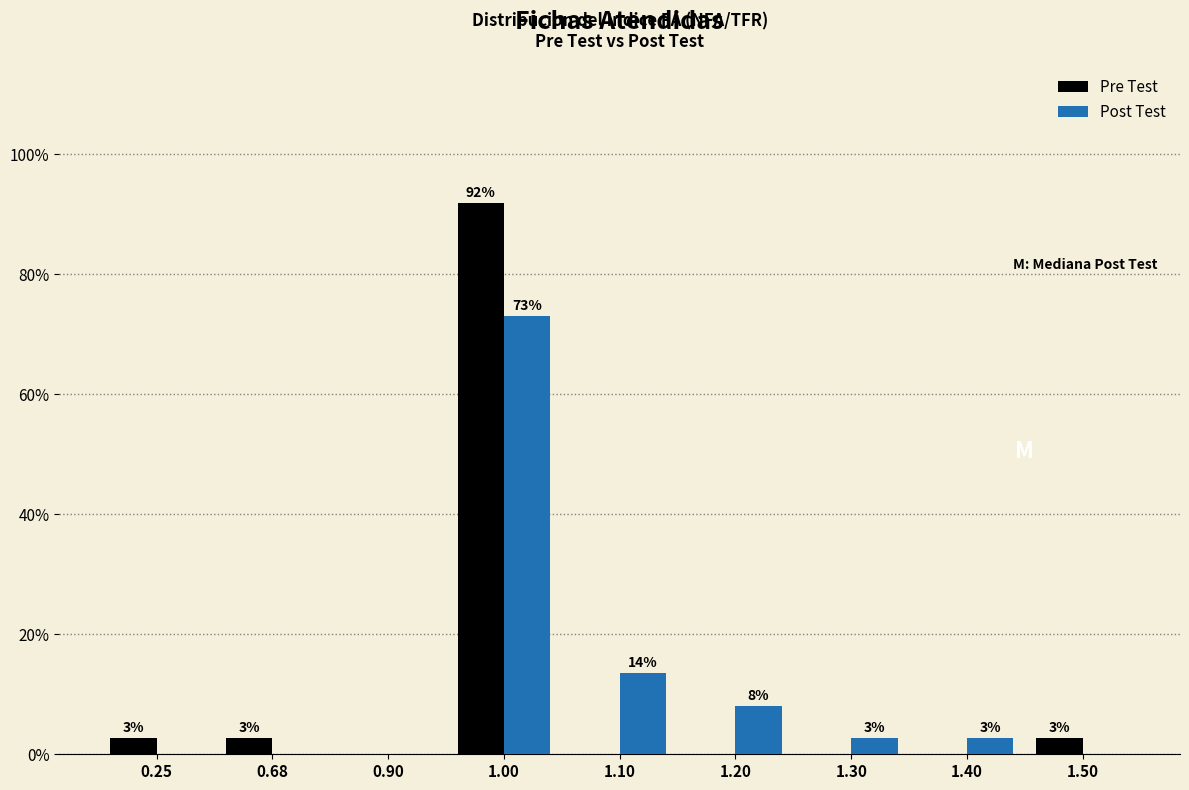

How many groups of bars are there?

9